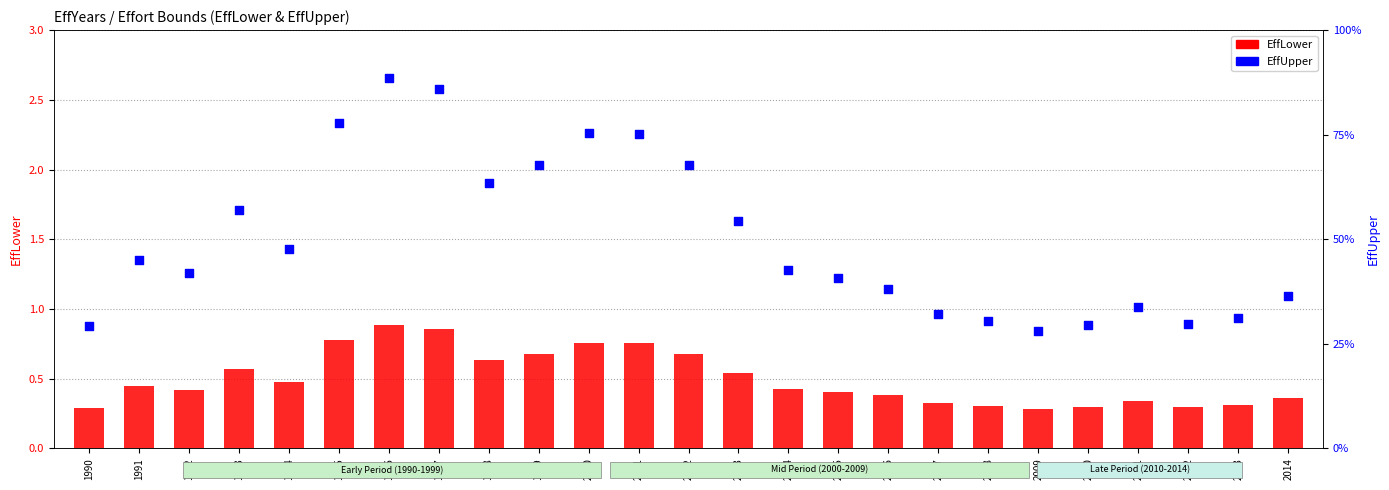

What are all the series names shown in the legend?

EffLower, EffUpper